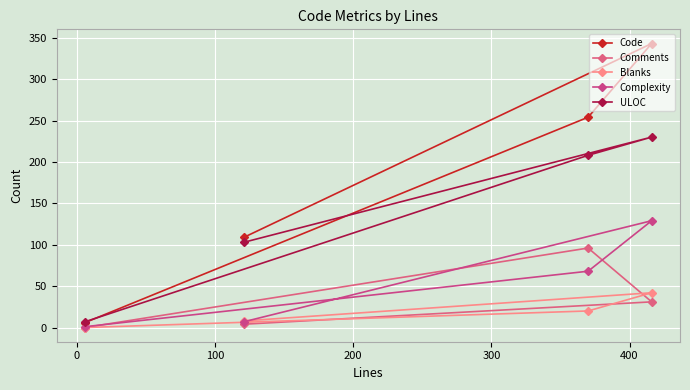

What is the spread (max minus min) of values at 0?

312